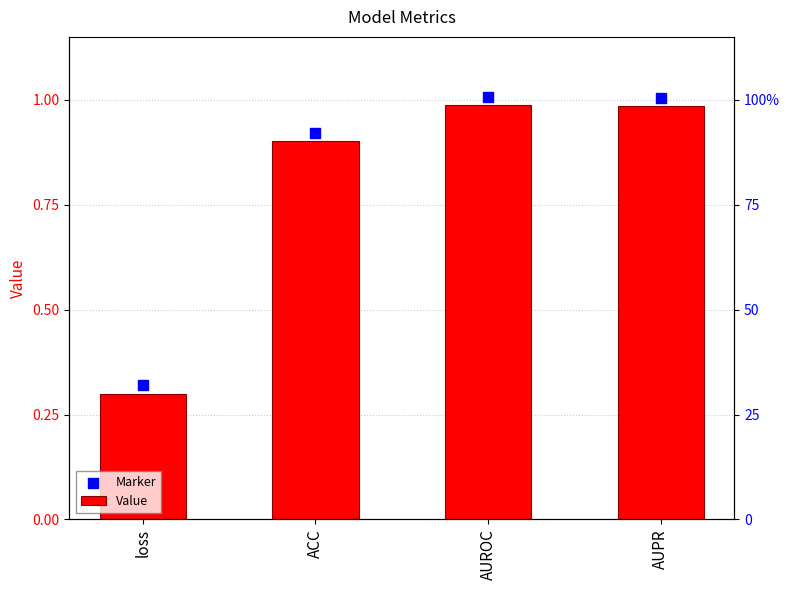

Which series contains the lowest Y value?

Value